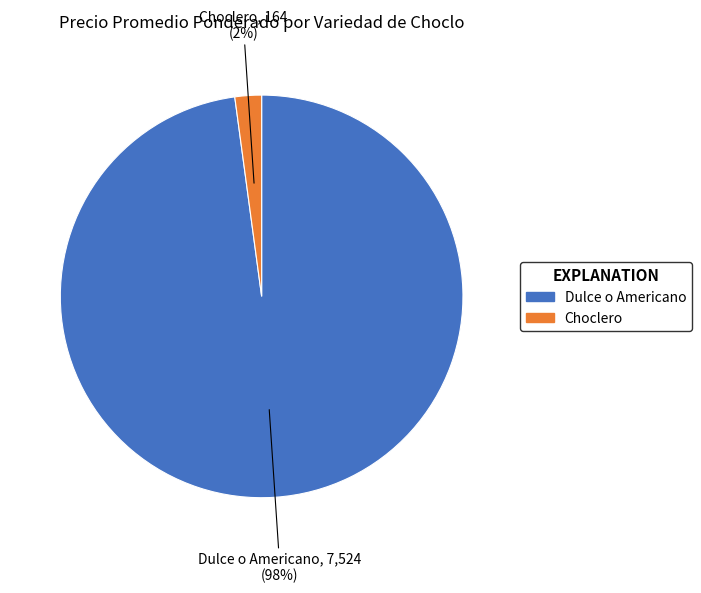

What percentage is the Choclero slice, to the nearest percent?

2%